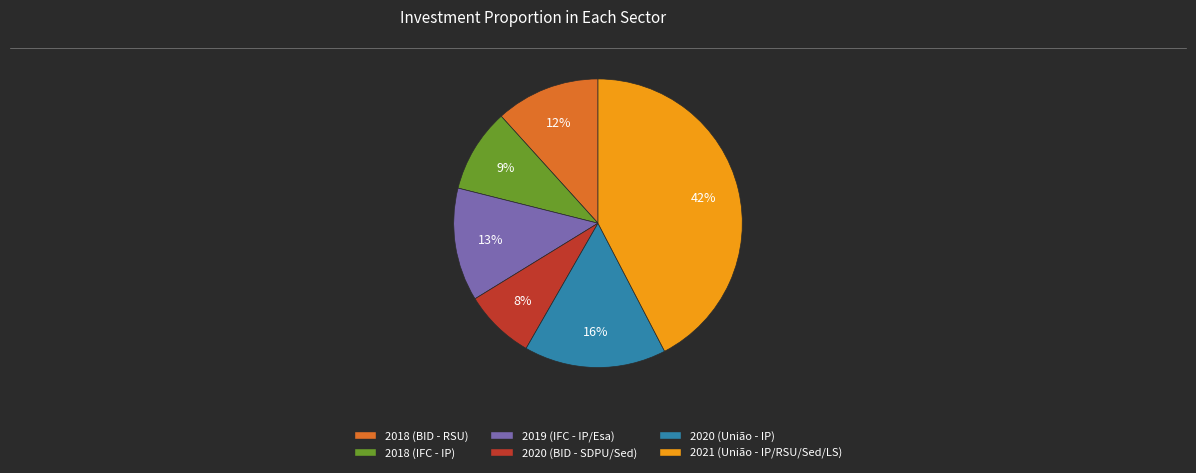

Does 2019 (IFC - IP/Esa) represent more than half of the total?

No